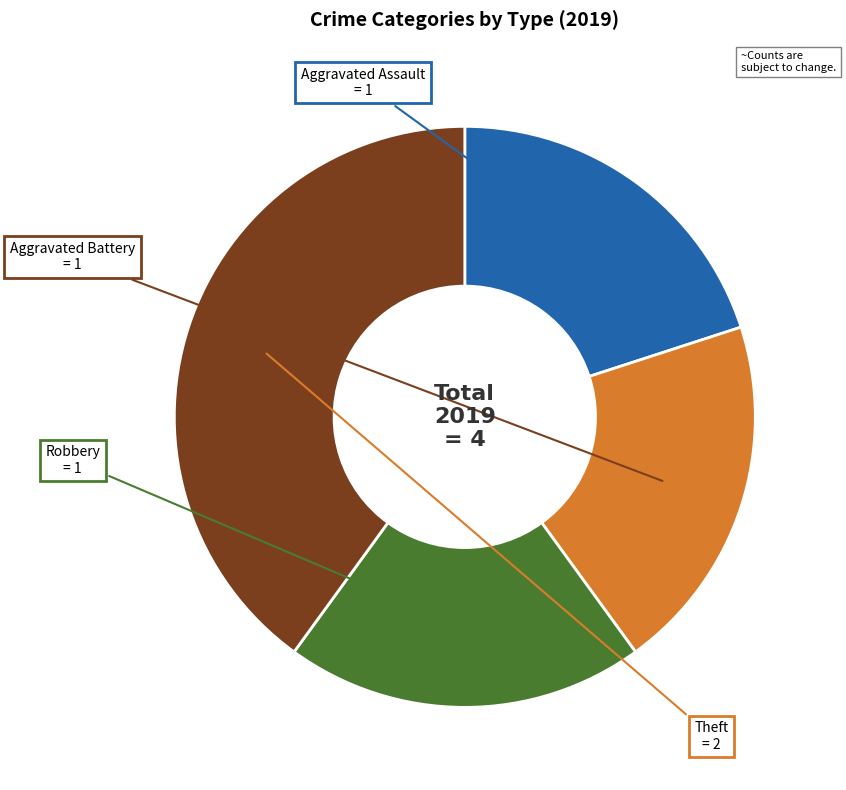

Do Robbery and Aggravated Assault together represent more than half of the pie?

No